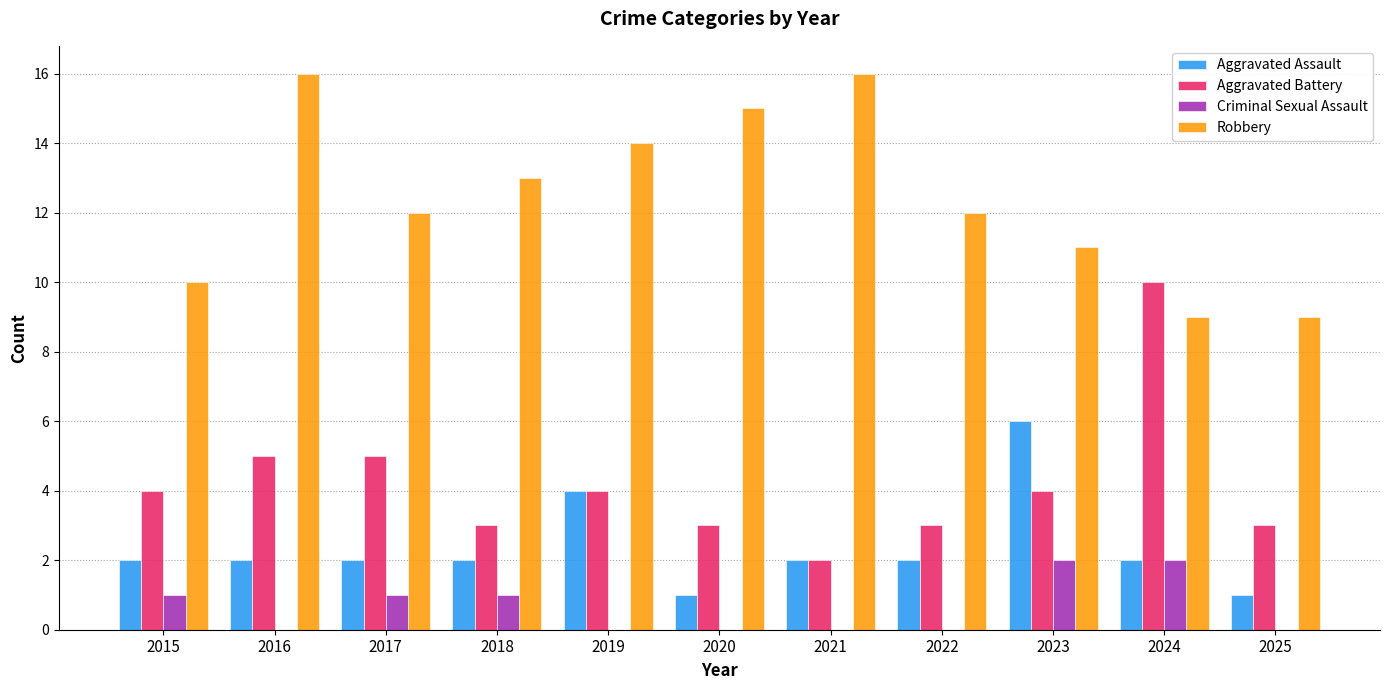

How many groups of bars are there?

11